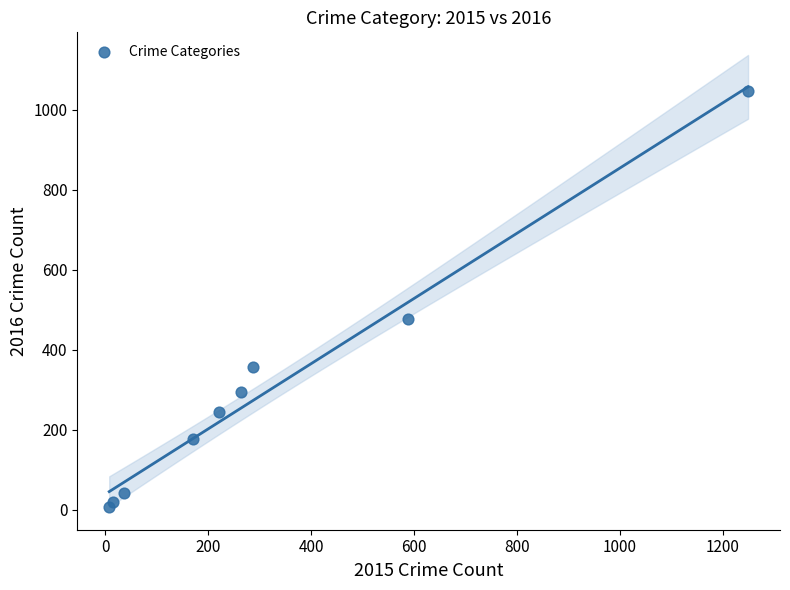

What Y value in the scatter plot is closest to 526?

476